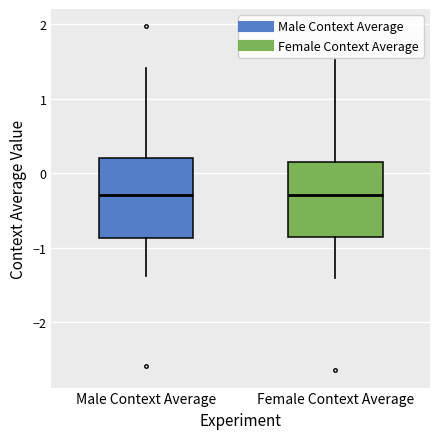

Reading left to right, transcribe this box plot: for each box, give where its median line is, the range the box spans, and where its two whiskers end, as read against the y-axis. The values are not printed on the chart, so give them approximately, as read against the axis.

Male Context Average: median -0.3, box -0.9 to 0.2, whiskers -1.4 to 1.4
Female Context Average: median -0.3, box -0.9 to 0.1, whiskers -1.4 to 1.5